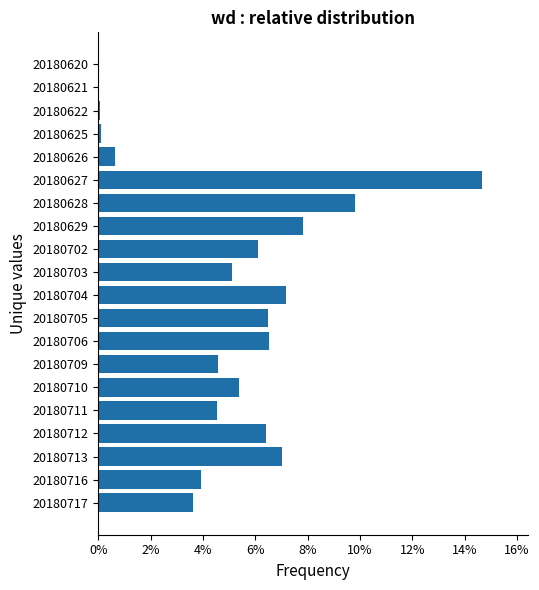

Are the bars horizontal?

Yes